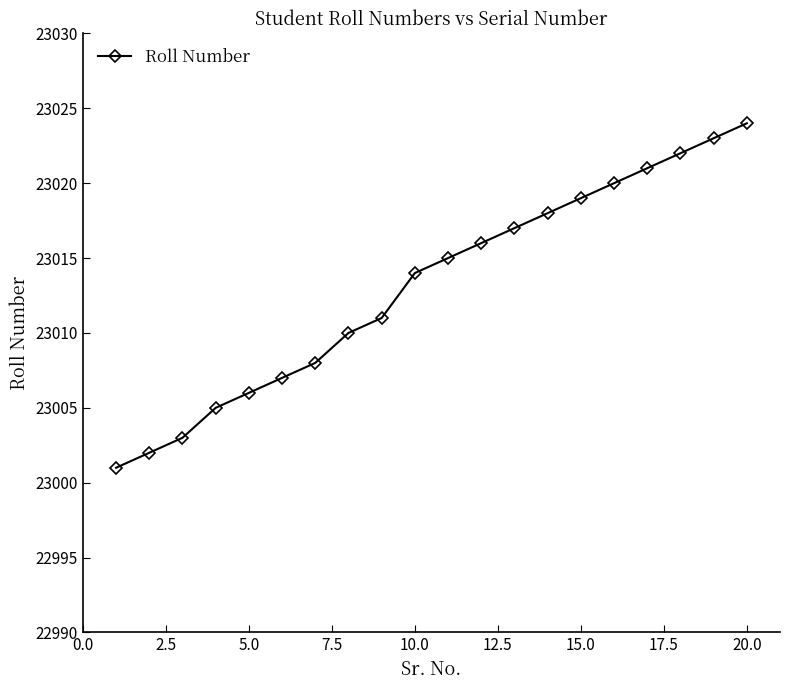

What is the value of the 6th point from the left?

23007